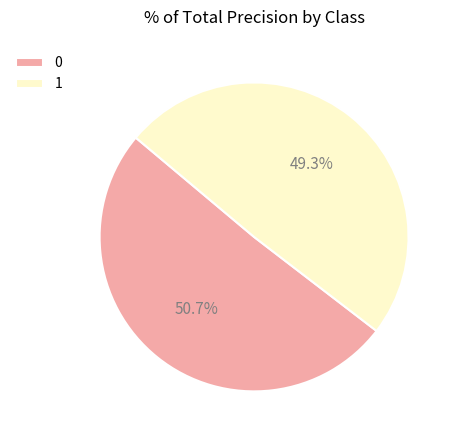

Rank the categories by value from lowest to highest.

1, 0